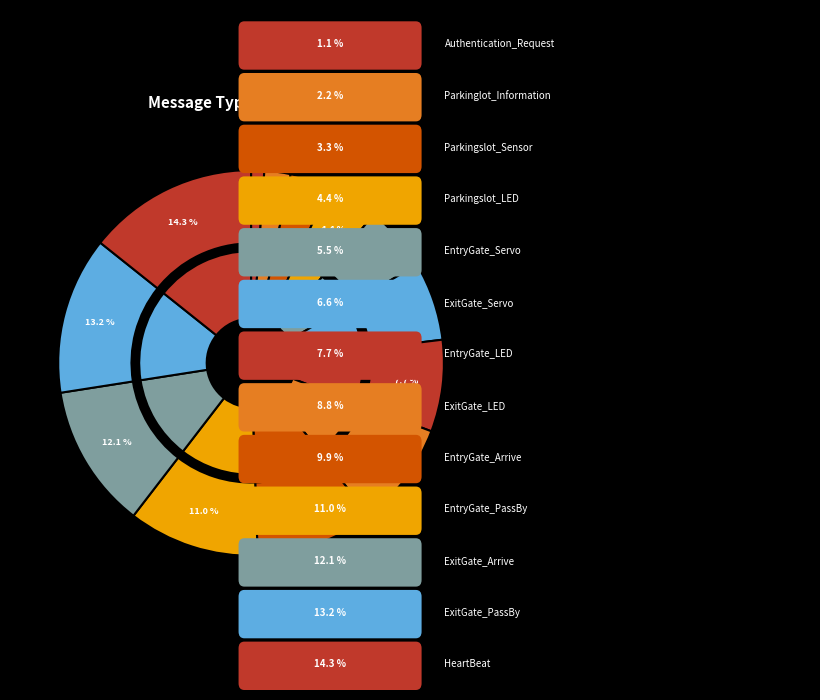

Which category has the biggest portion of the pie?

HeartBeat